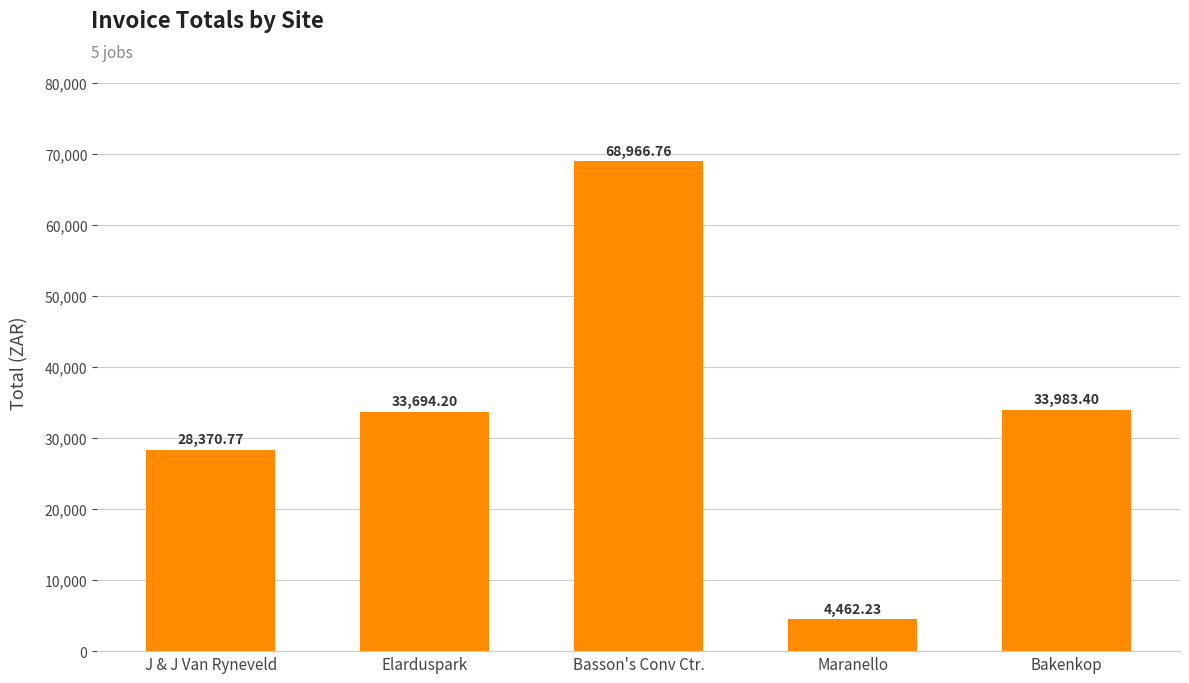

At which label does the data first exceed 33694?

Elarduspark